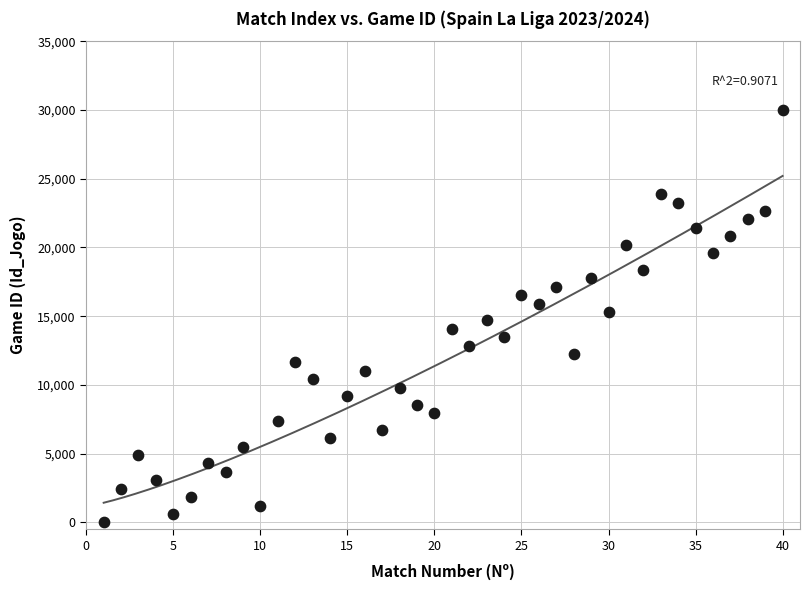

What is the range of Y values (max minus min)?

30000.0